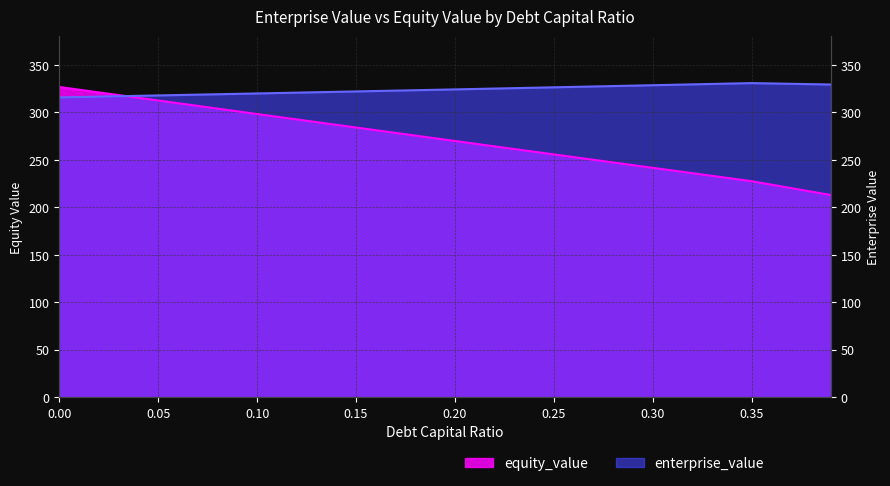

Is it true that enterprise_value equals 98.3 at 0.2?

False